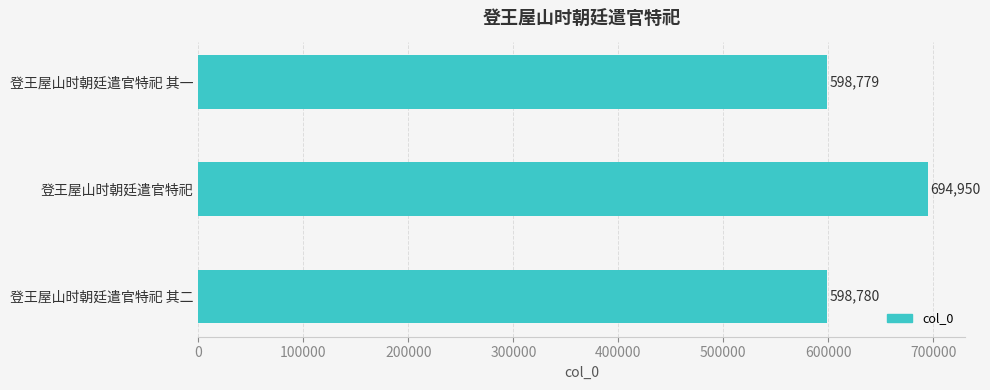

Is it true that the value at 登王屋山时朝廷遣官特祀 is 694950?

True